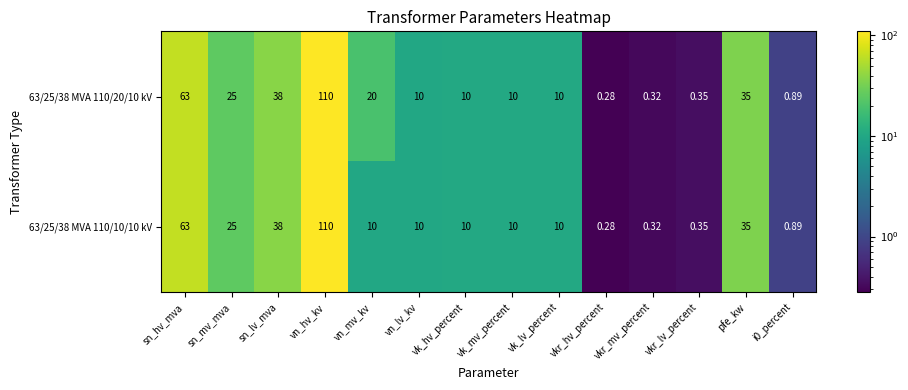

Which category has the highest value across all series?

vn_hv_kv